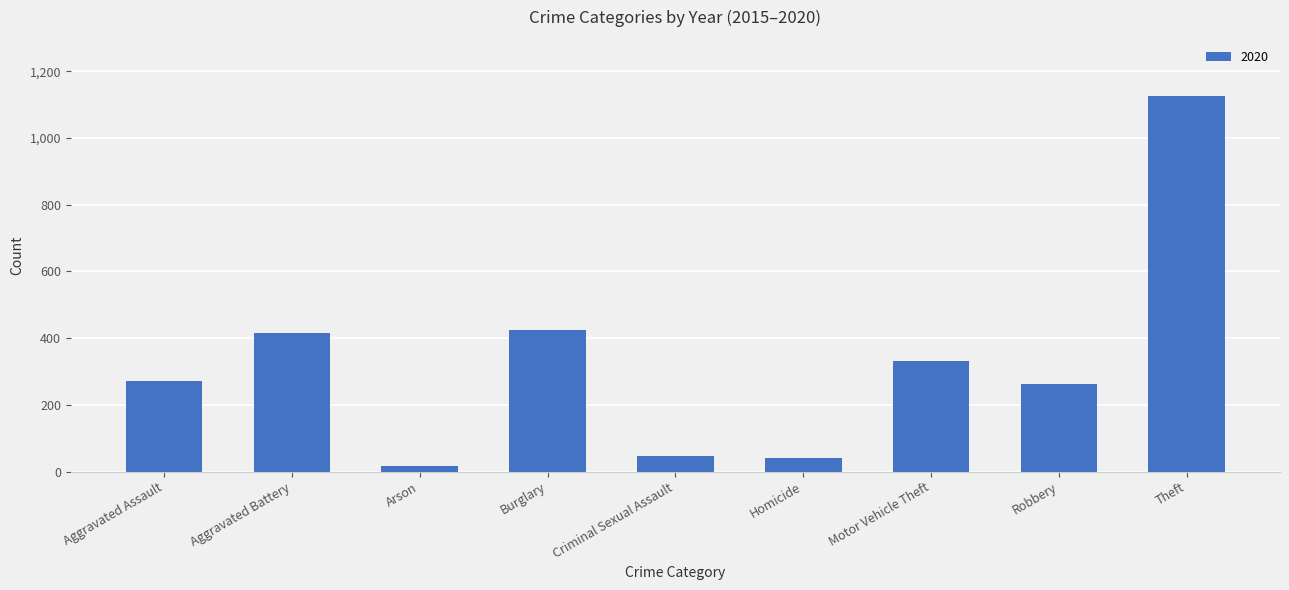

Which category has the highest value across all series?

Theft